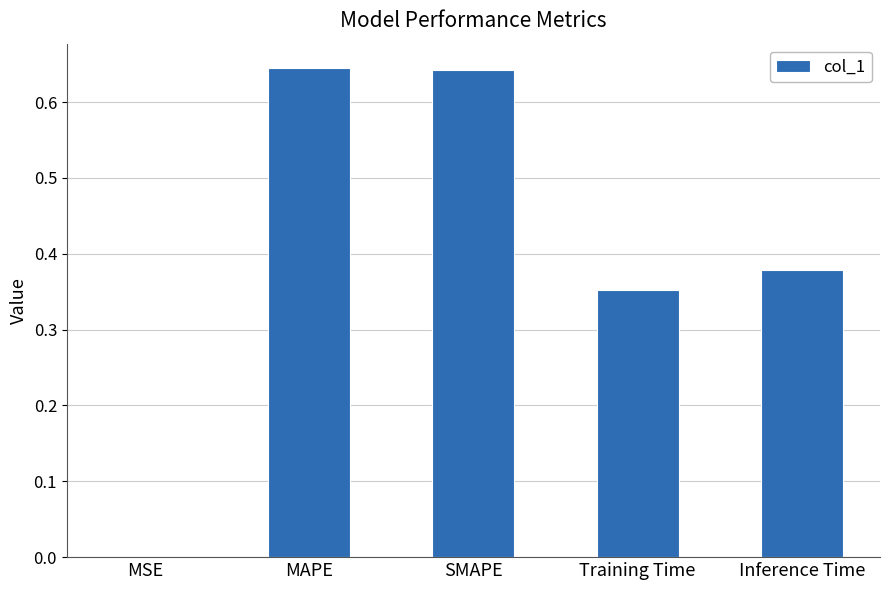

Between MAPE and Inference Time, which is larger?

MAPE